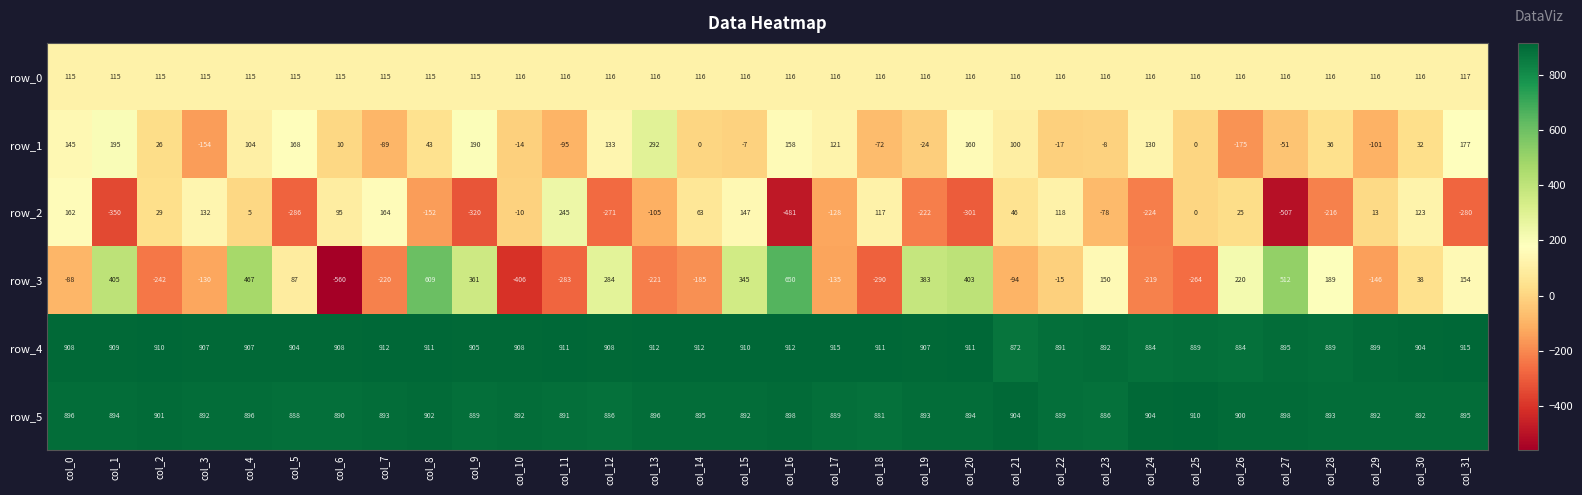

At which label does row_3 reach its peak?

col_16